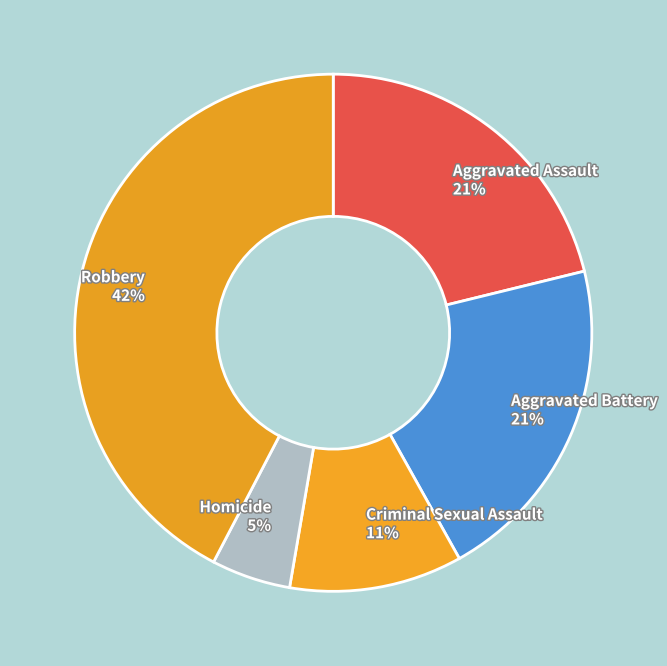

How many slices are in this pie chart?

5